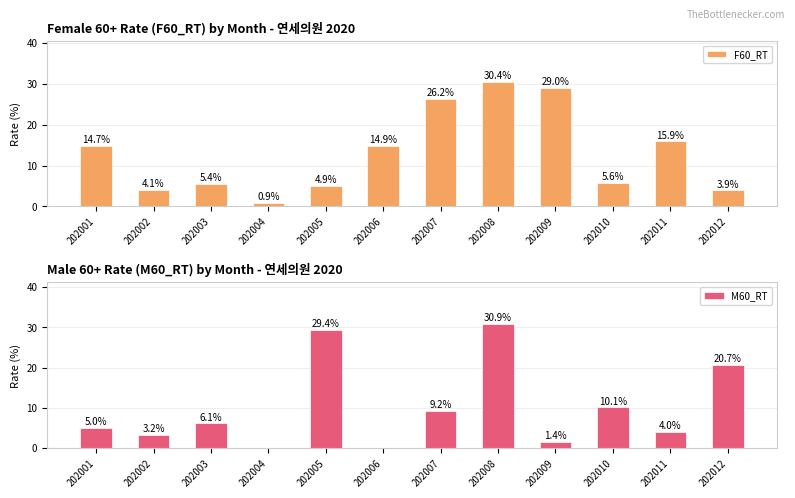

Are the bars horizontal?

No